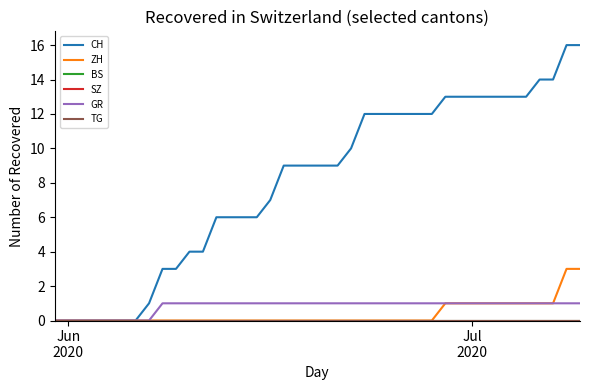

Does the chart have visible grid lines?

No